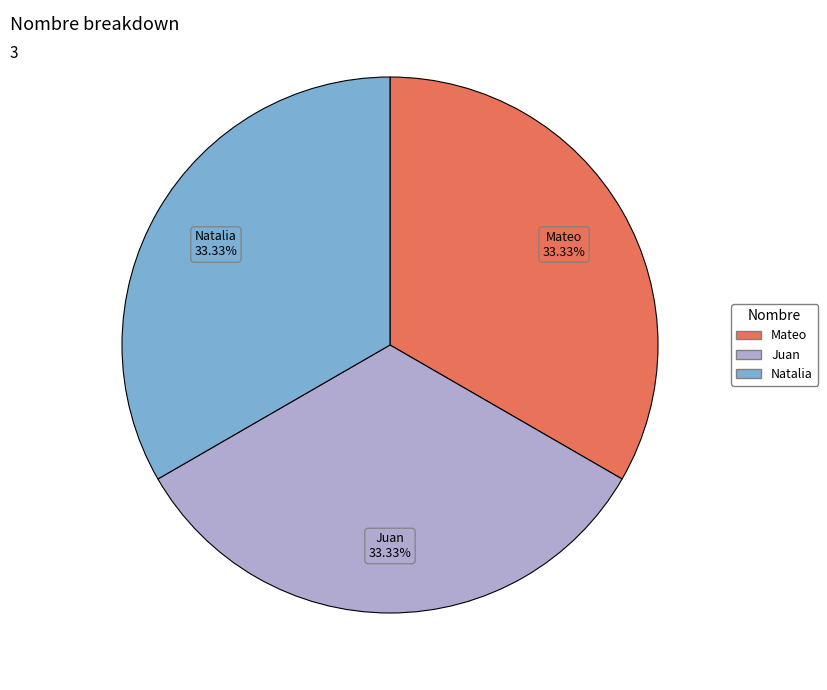

To the nearest percent, what is the average slice percentage?

33%